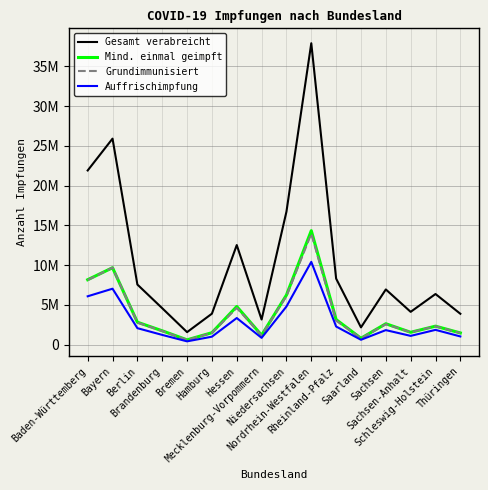

Where does the Mind. einmal geimpft series first go above 2637583?

Baden-Württemberg